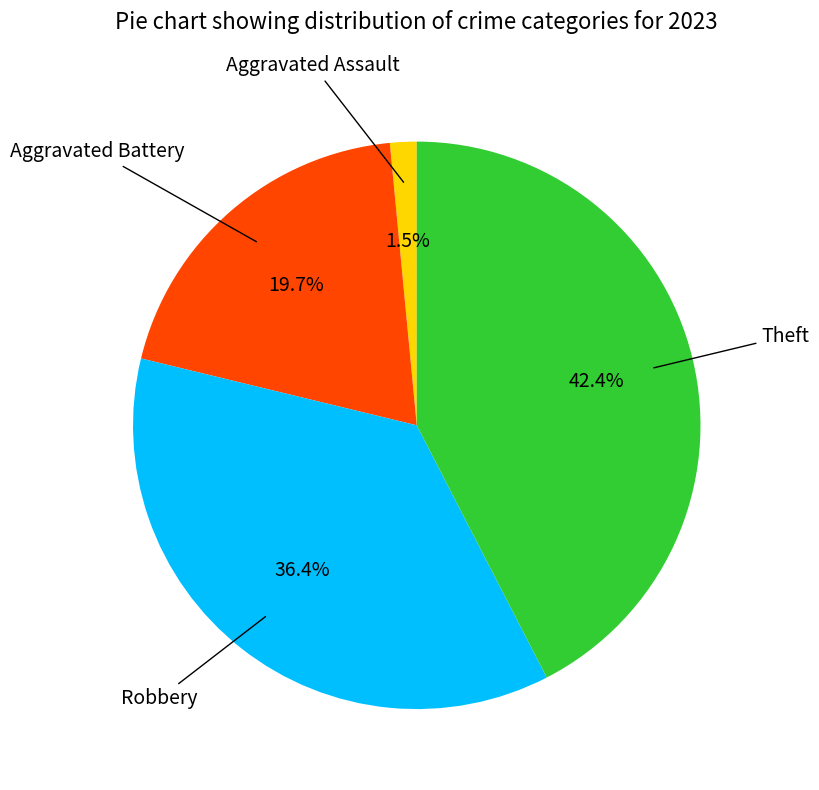

To the nearest percent, what is the difference between the largest and smallest slice percentages?

41%